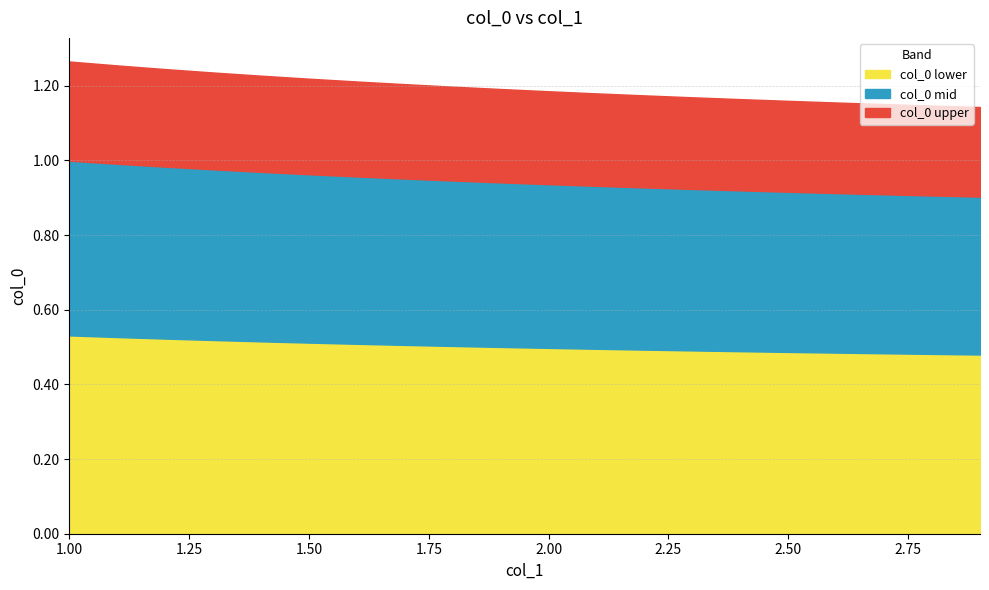

Rank the categories by value from lowest to highest.

2.9, 2.8, 2.7, 2.6, 2.5, 2.4, 2.3, 2.2, 2.1, 2.0, 1.9, 1.8, 1.7, 1.6, 1.5, 1.4, 1.3, 1.2, 1.1, 1.0